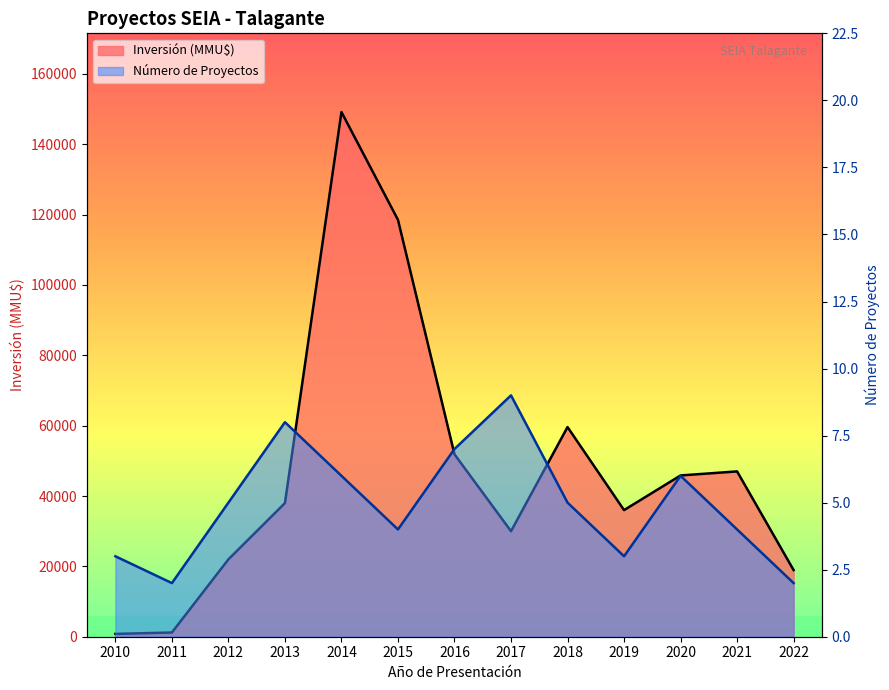

In Inversión (MMU$), how many points are higher than both neighbors (excluding endpoints)?

3